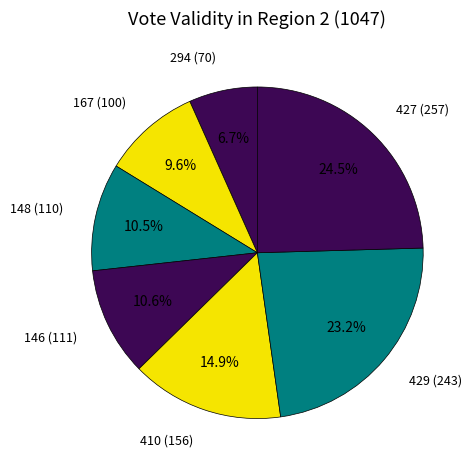

What is the ratio of the value at 146 (111) to the value at 429 (243)?

0.5